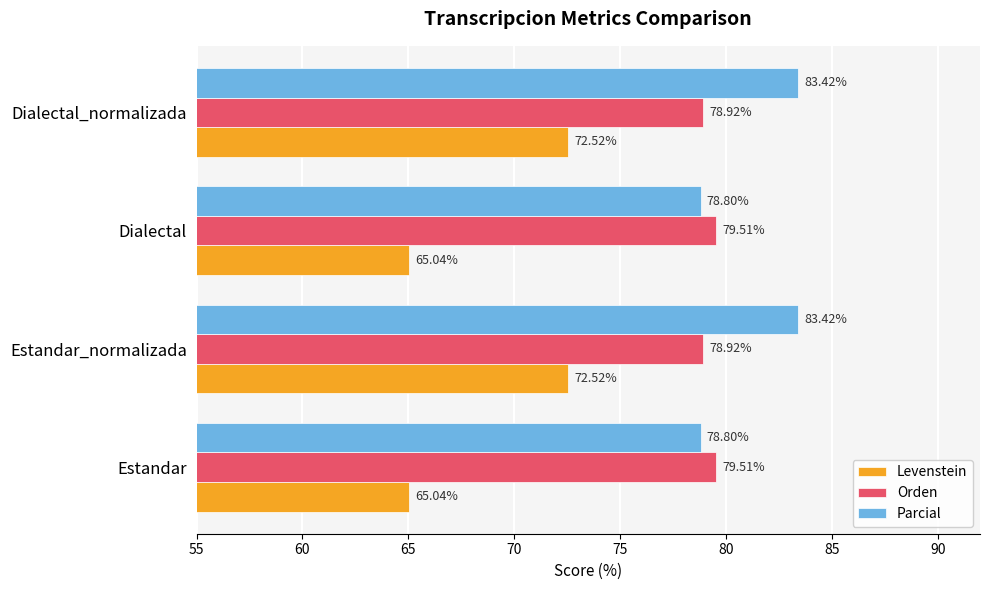

What is the difference between the maximum and minimum values in the Parcial series?

4.6